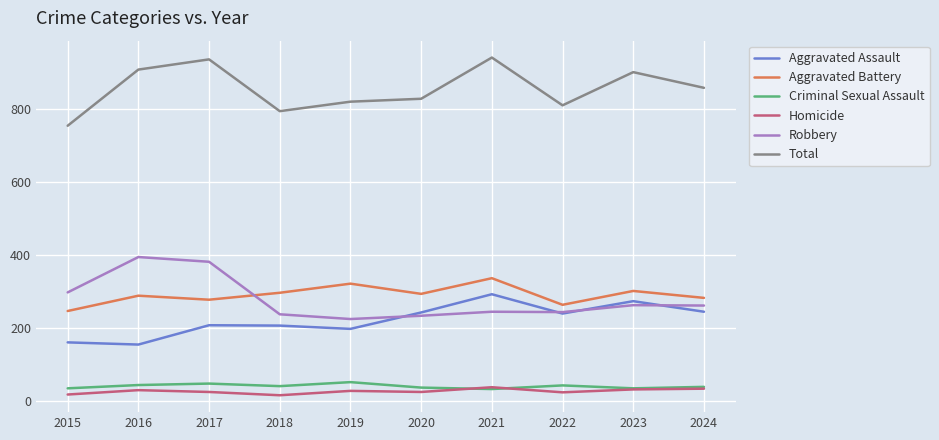

What is the difference between the Robbery values at 2022 and 2021?

1